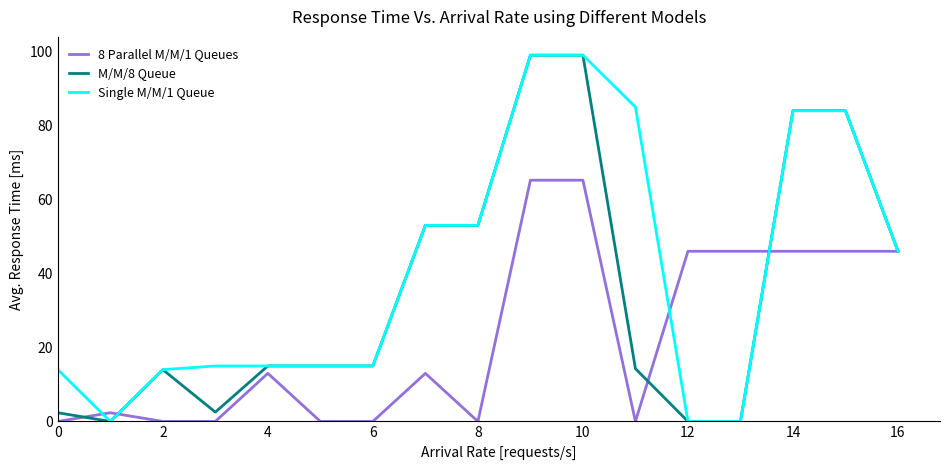

True or false: Single M/M/1 Queue and 8 Parallel M/M/1 Queues intersect in this chart.

True